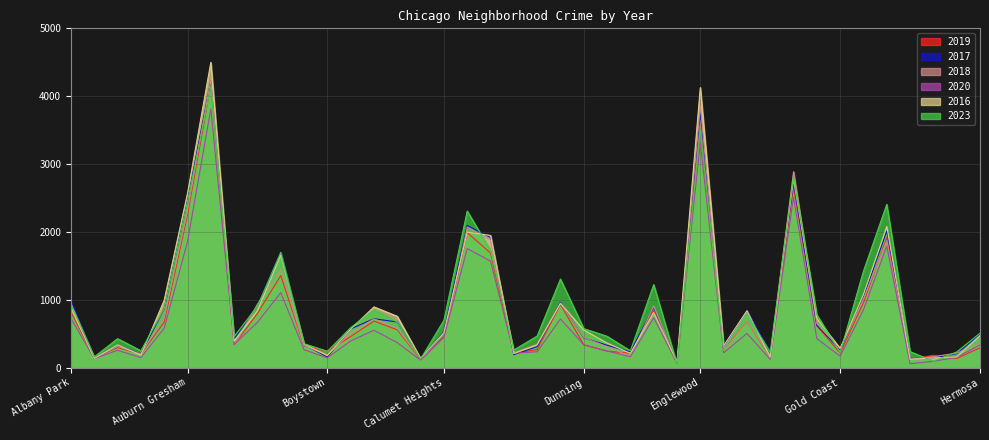

How many intersections are there between 2018 and 2016?

17